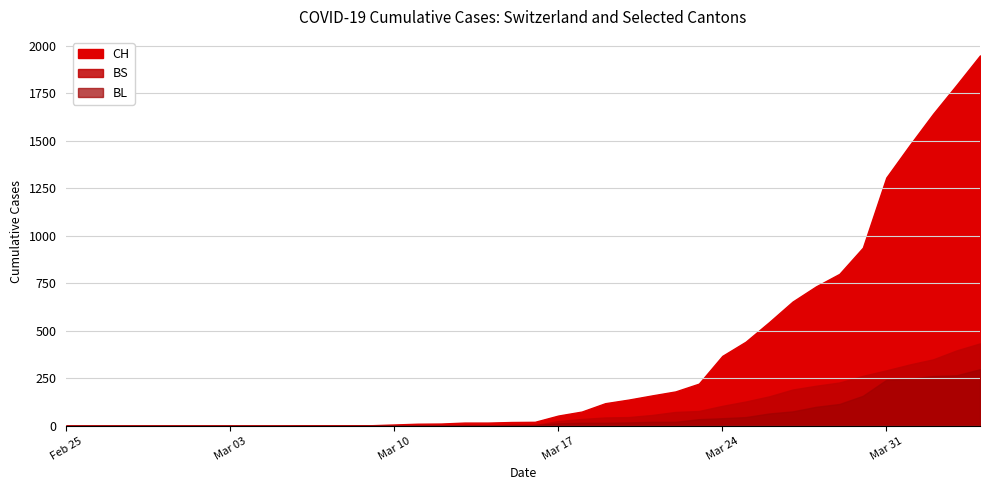

At how many categories does at least one series exceed 61?

18